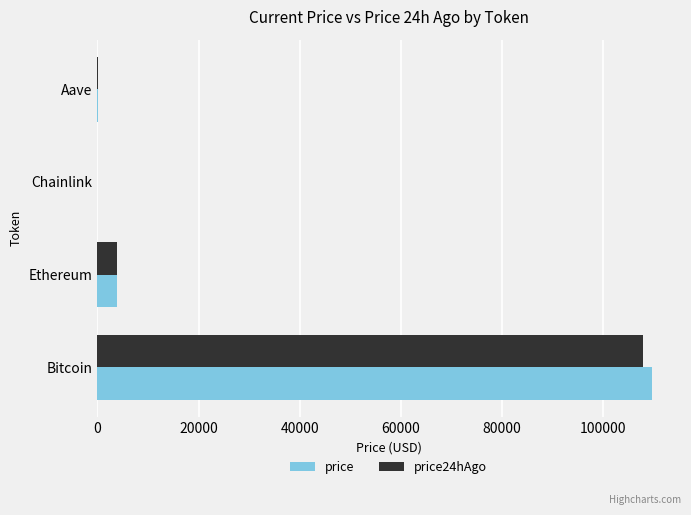

The value of price at Bitcoin is 157058.8. True or false?

False